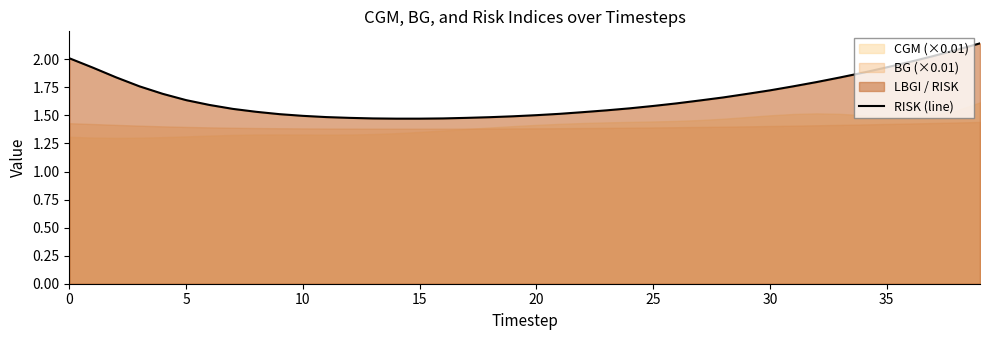

True or false: the data shows 1.9 at 35.

True